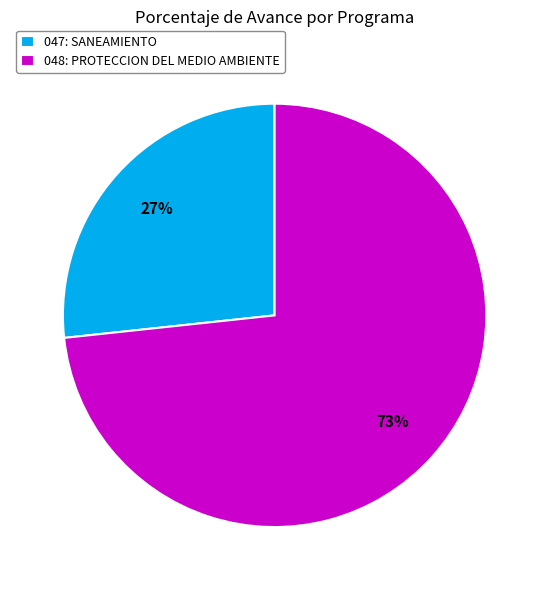

To the nearest percent, what percentage of the pie is 047: SANEAMIENTO?

27%